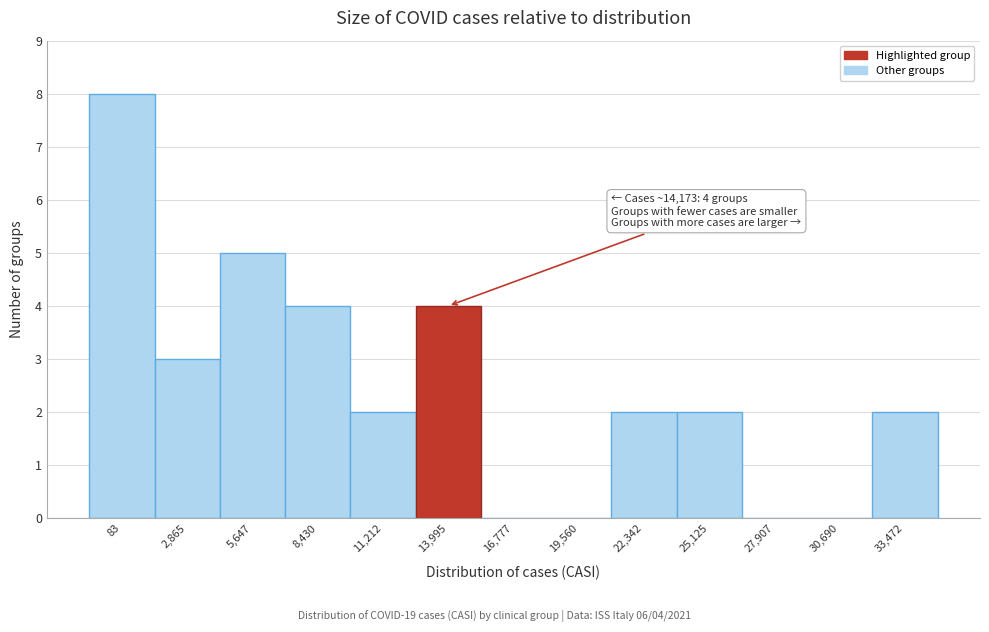

Reading left to right, what are all the values shown in this chart?

83=8	2,865=3	5,647=5	8,430=4	11,212=2	13,995=4	16,777=0	19,560=0	22,342=2	25,125=2	27,907=0	30,690=0	33,472=2